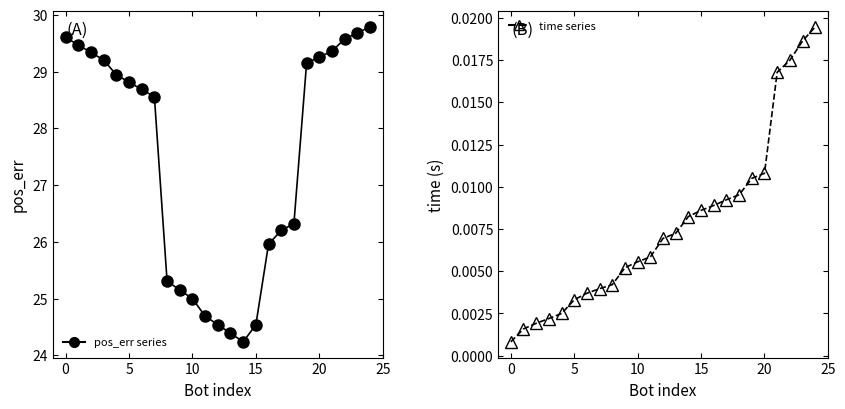

The pos_err (no air oxidation) series shows 36.4 at 17. True or false?

False